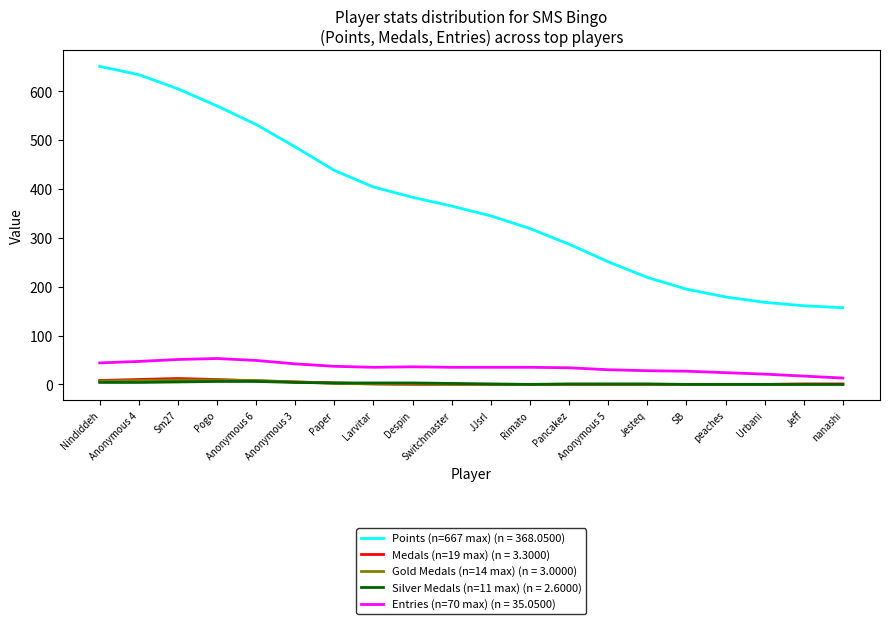

What is the maximum value shown in the chart?

651